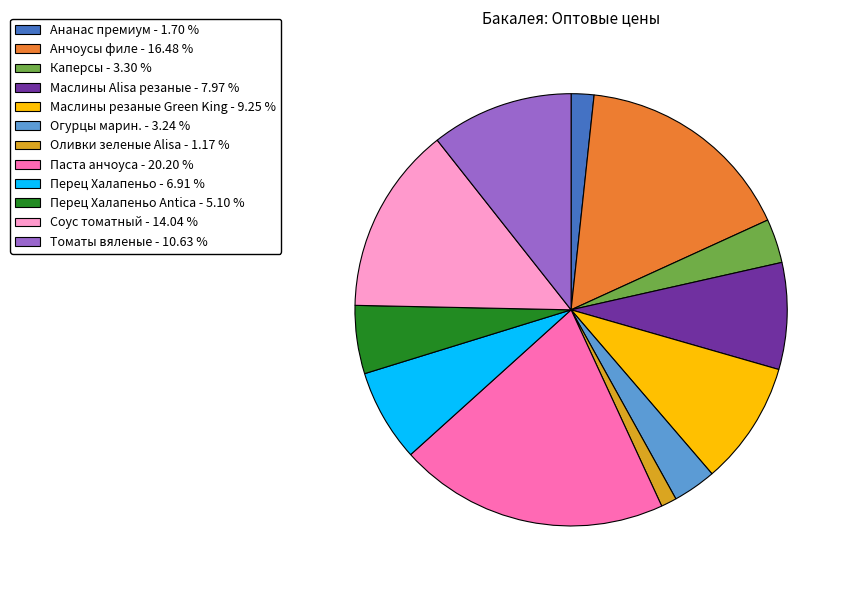

What is the ratio of the value at Перец Халапеньо Antica - 5.10 % to the value at Ананас премиум - 1.70 %?

3.0